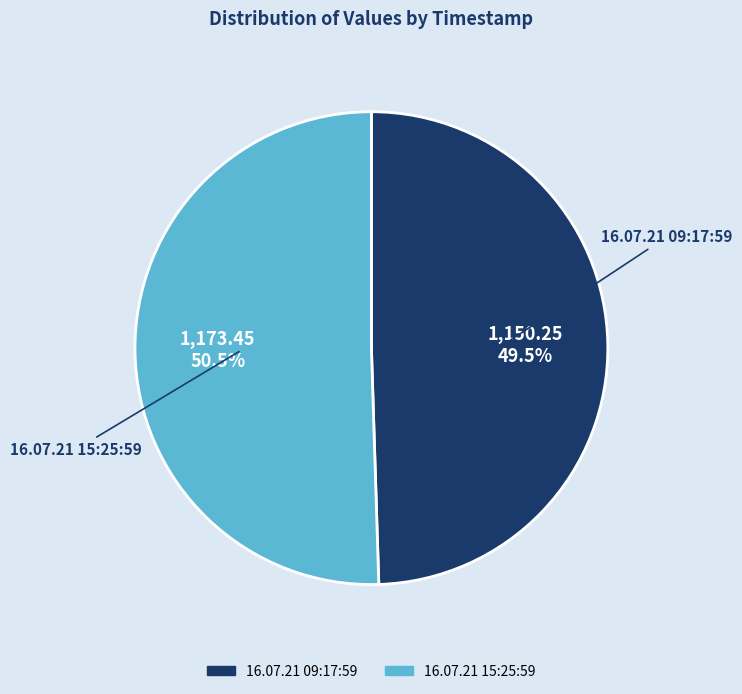

Is 16.07.21 09:17:59 the majority of the pie?

No